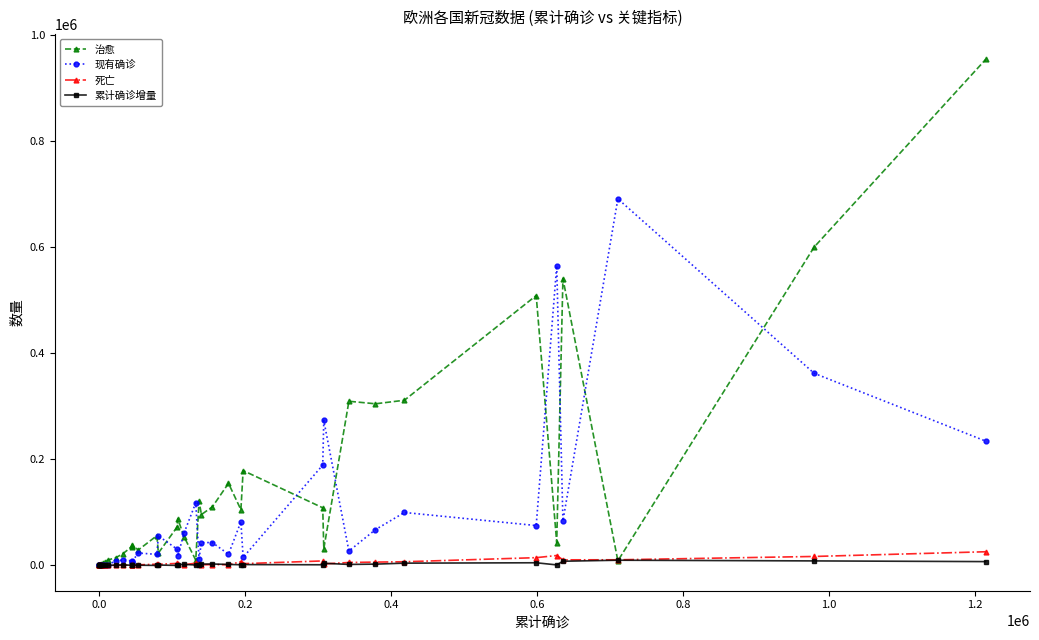

What is the value of the 死亡 point at the 5th from the left?

6